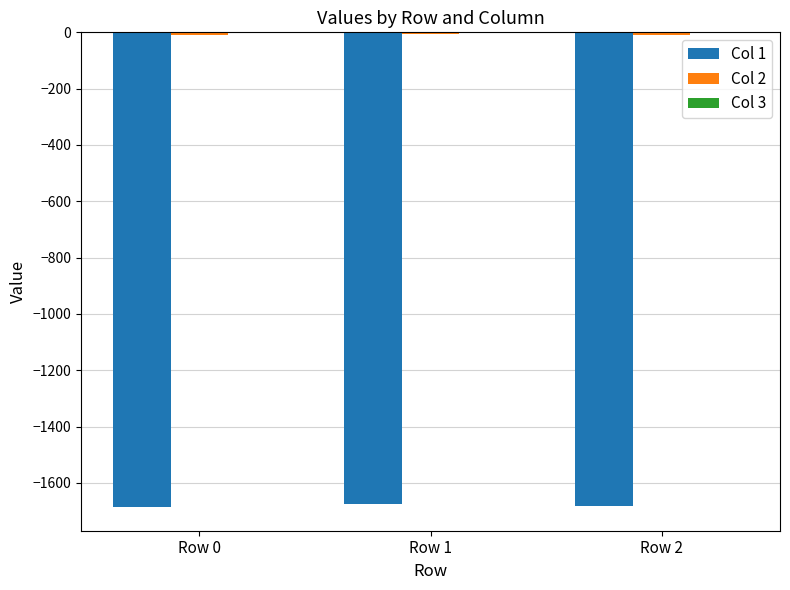

What is the sum of all Col 1 values?

-5043.6